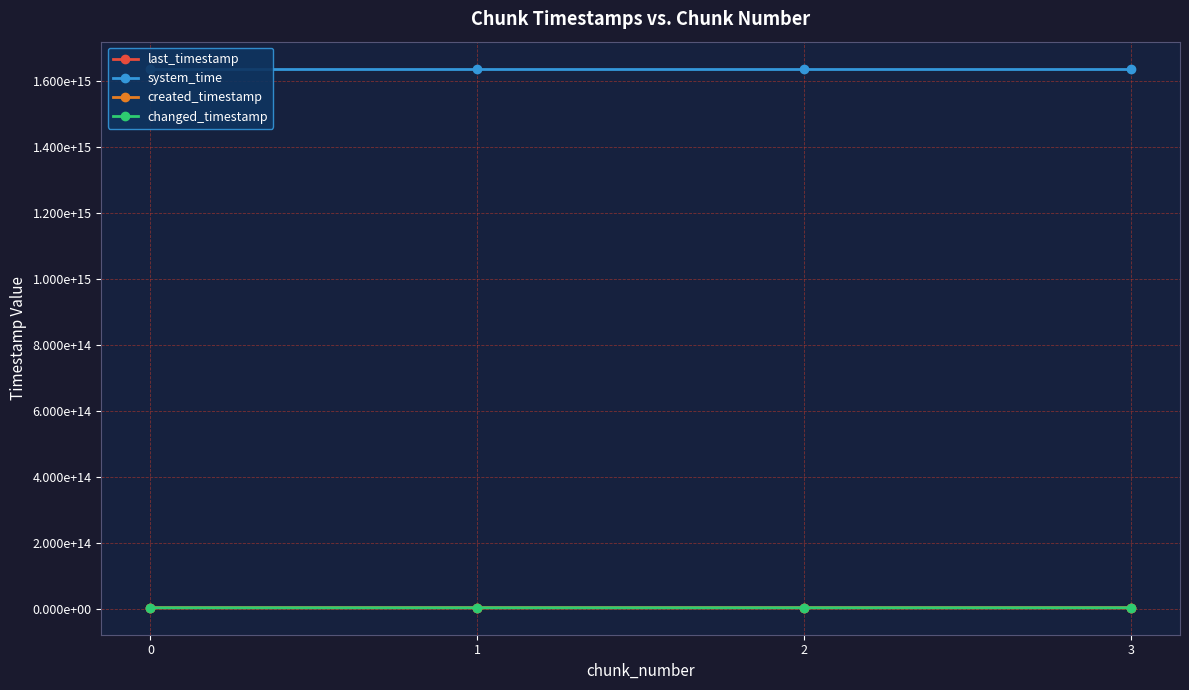

At how many categories does at least one series exceed 160098902380101?

4